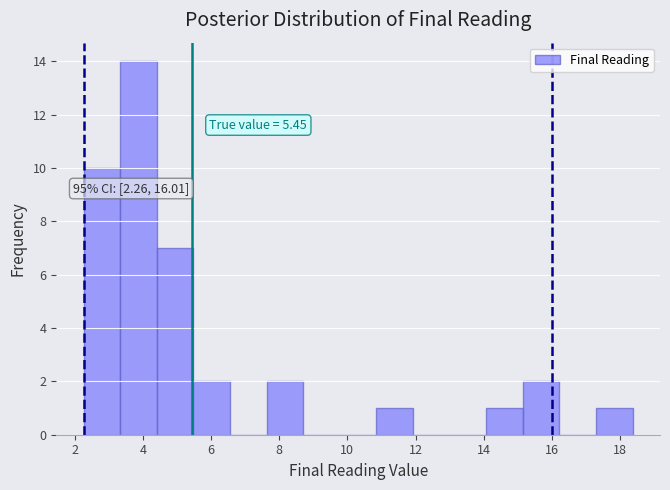

Which range on the x-axis has the tallest bar?

3.4 to 4.4